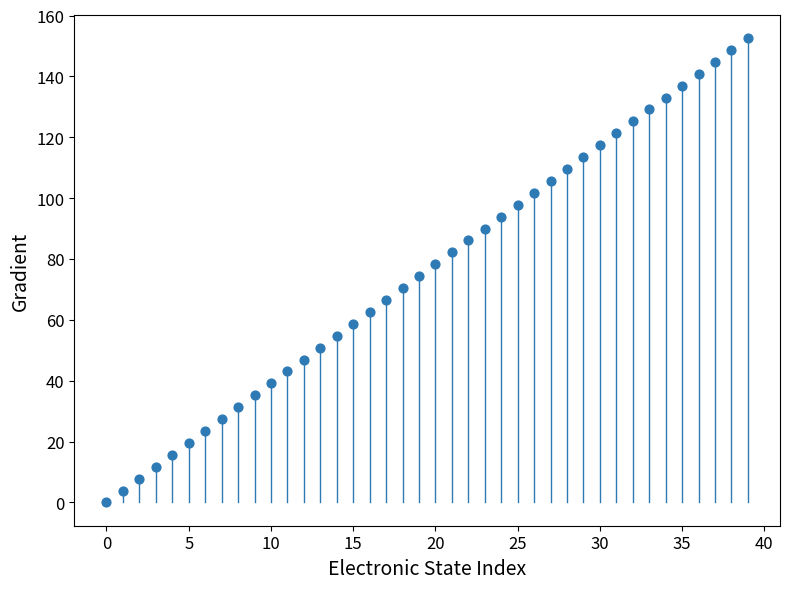

What is the range of Y values (max minus min)?

152.6